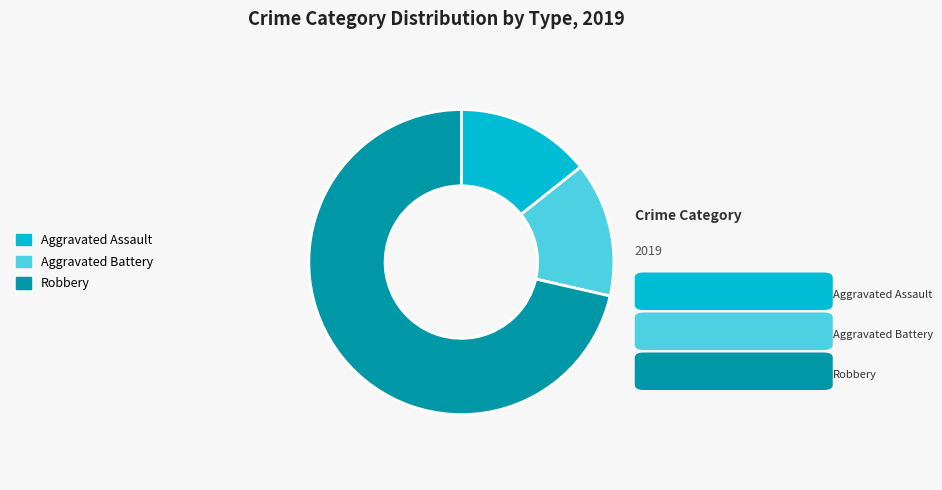

Which category has the biggest portion of the pie?

Robbery